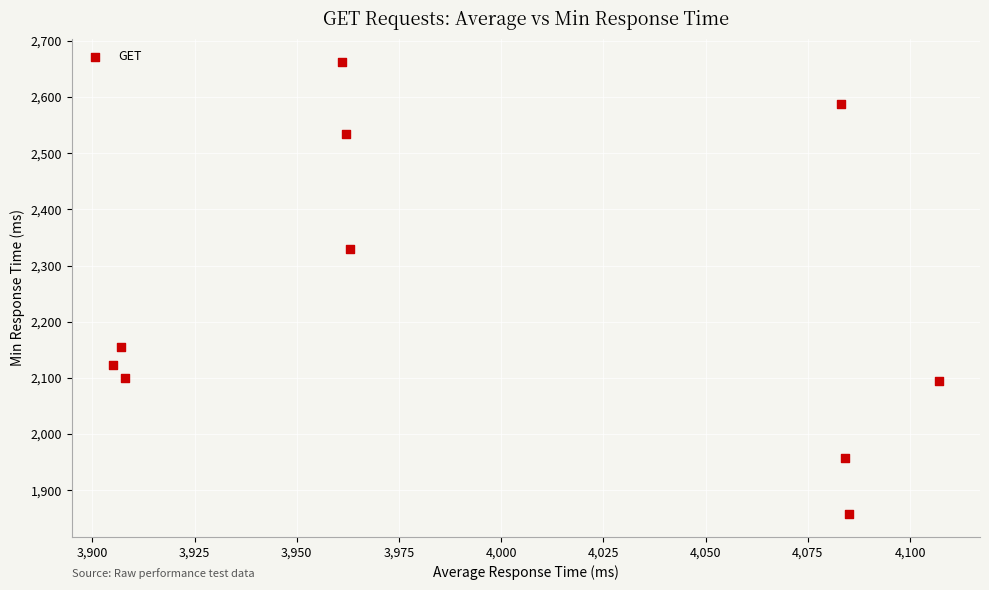

What is the range of Y values (max minus min)?

806